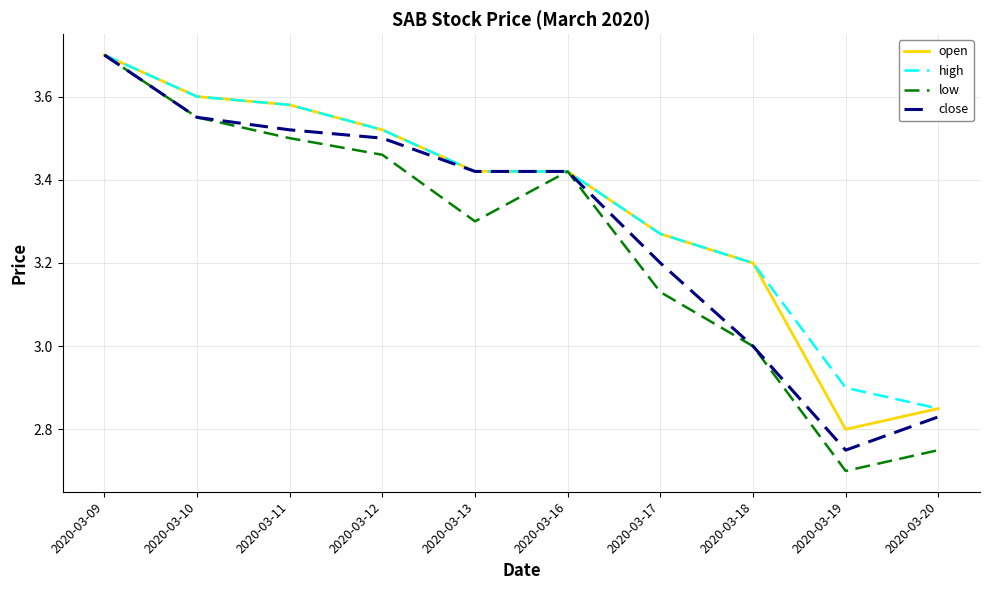

Which series has the widest spread of values?

low